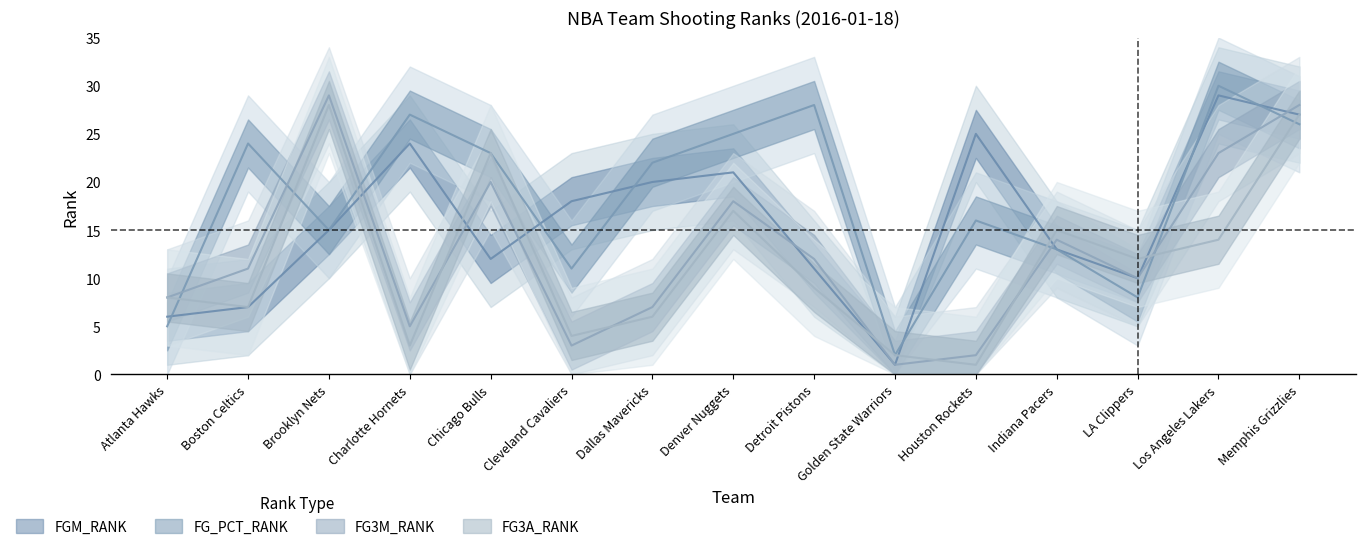

After their last crossing, which series has the higher values: FG3M_RANK or FGM_RANK?

FG3M_RANK